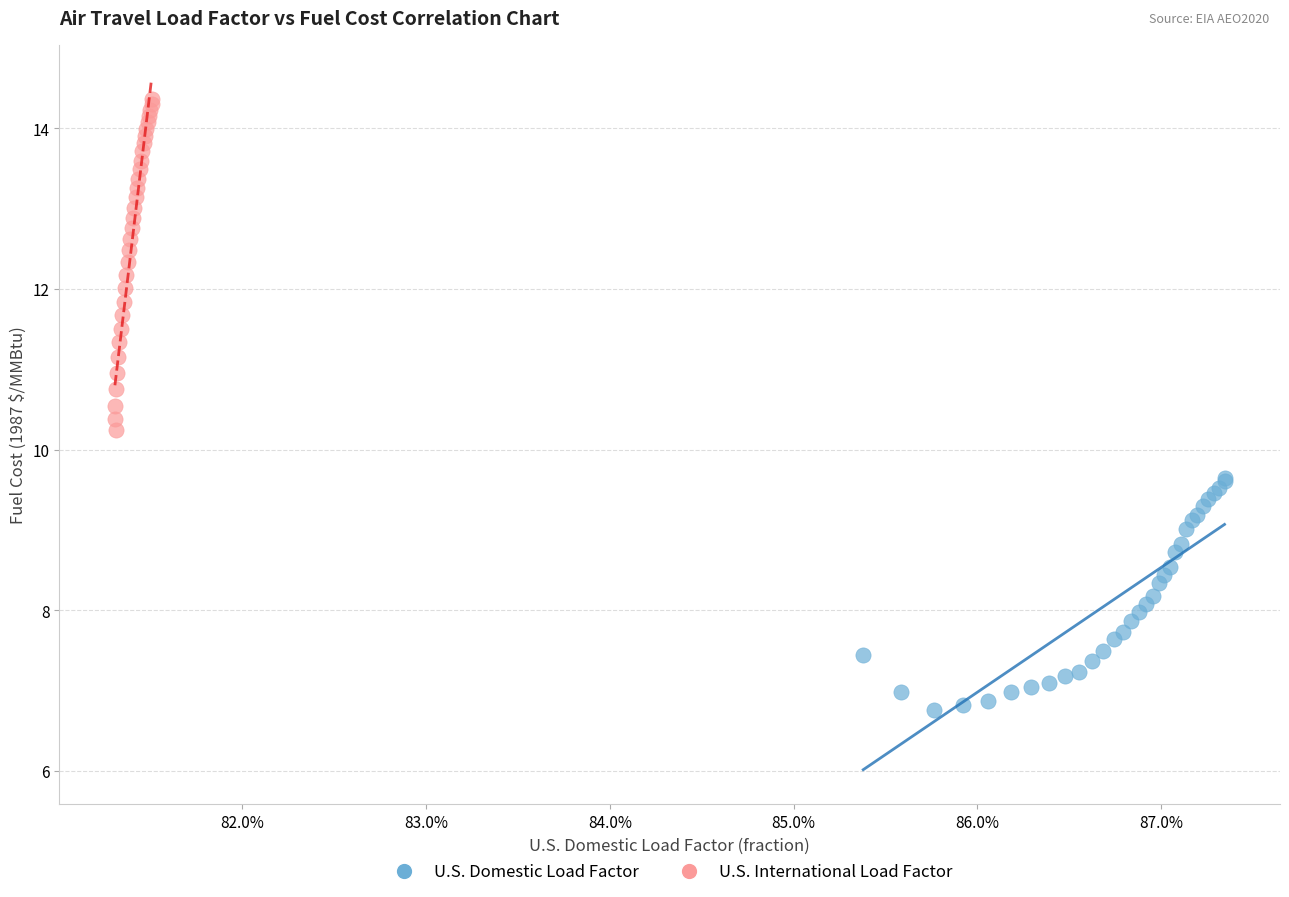

Which series reaches the maximum Y coordinate?

U.S. International Load Factor